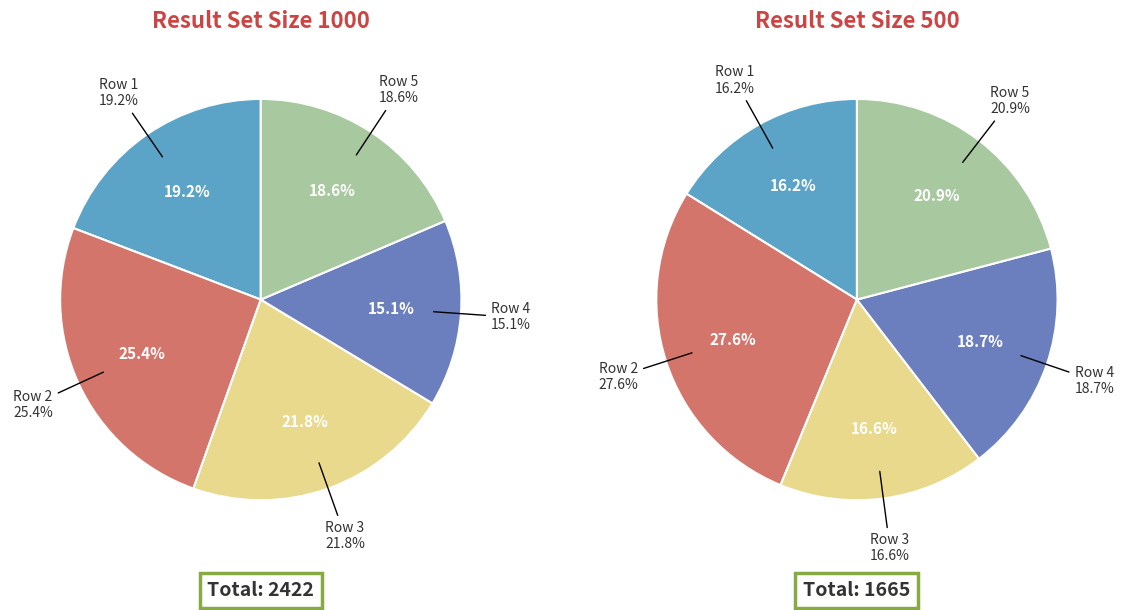

Is there any slice that represents more than half of the pie?

No